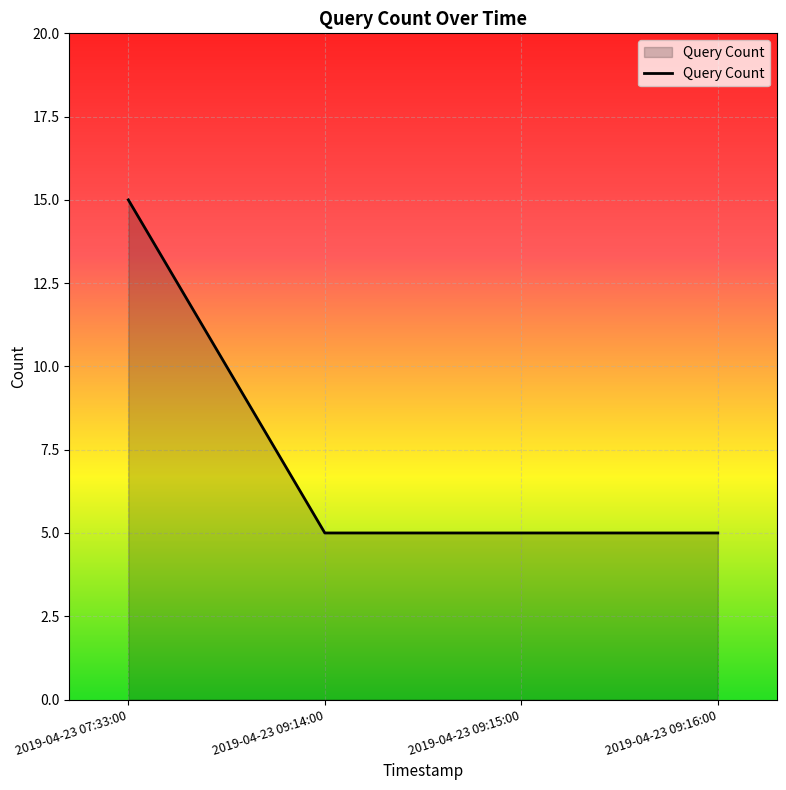

What is the maximum value shown in the chart?

15